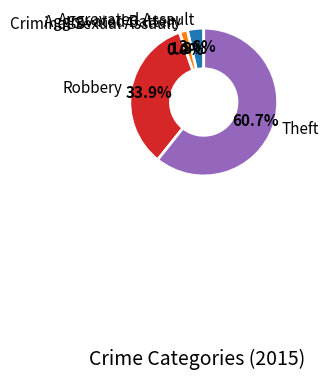

Combined, what portion of the pie is Aggravated Battery and Criminal Sexual Assault?

1.8%